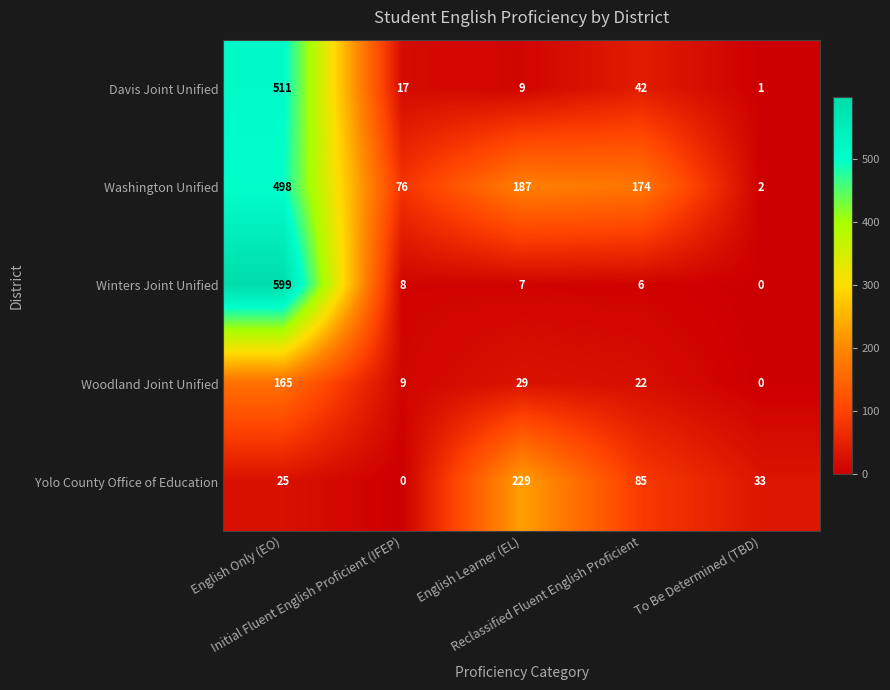

What is the difference between the maximum and minimum values in the Davis Joint Unified series?

510